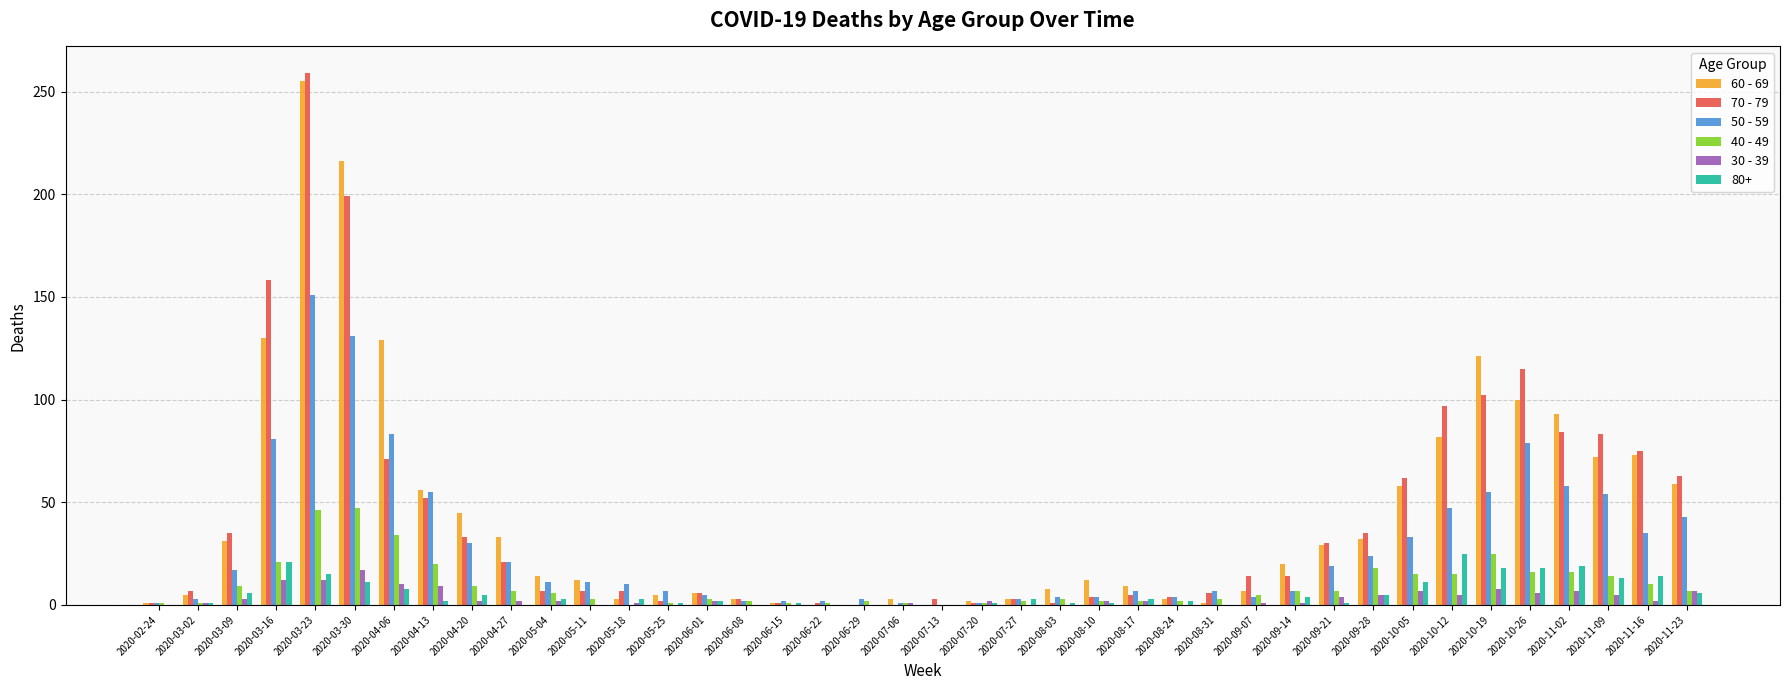

What is the total value across all series at 2020-10-26?

334